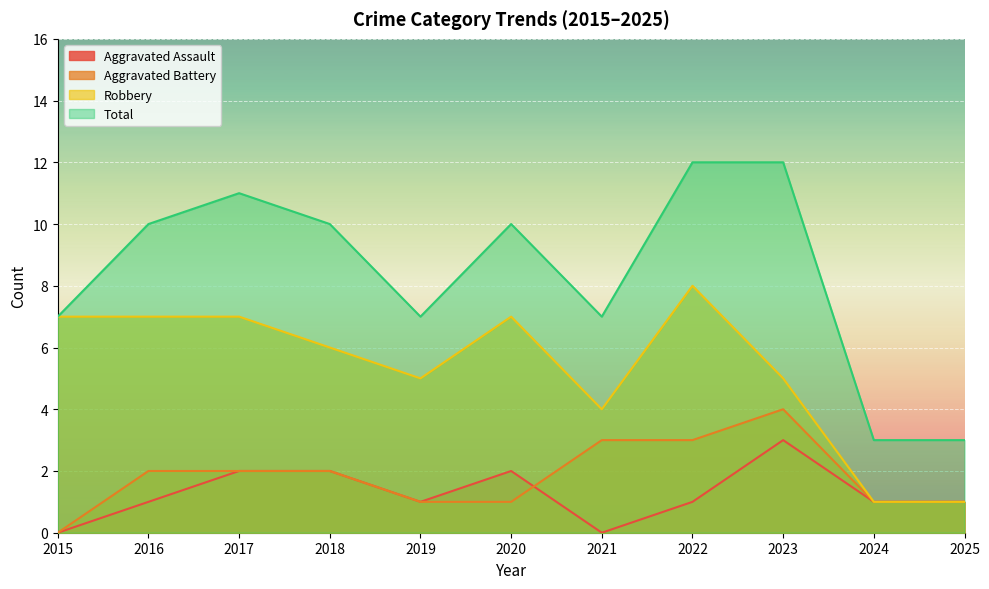

True or false: Aggravated Assault has a value of 1 at 2022.

True